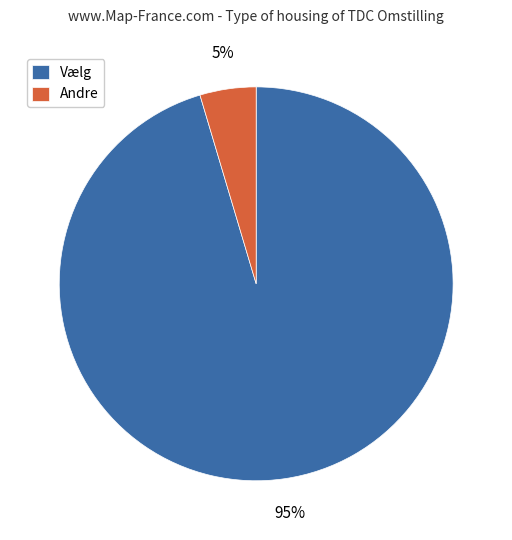

To the nearest percent, what is the average slice percentage?

50%